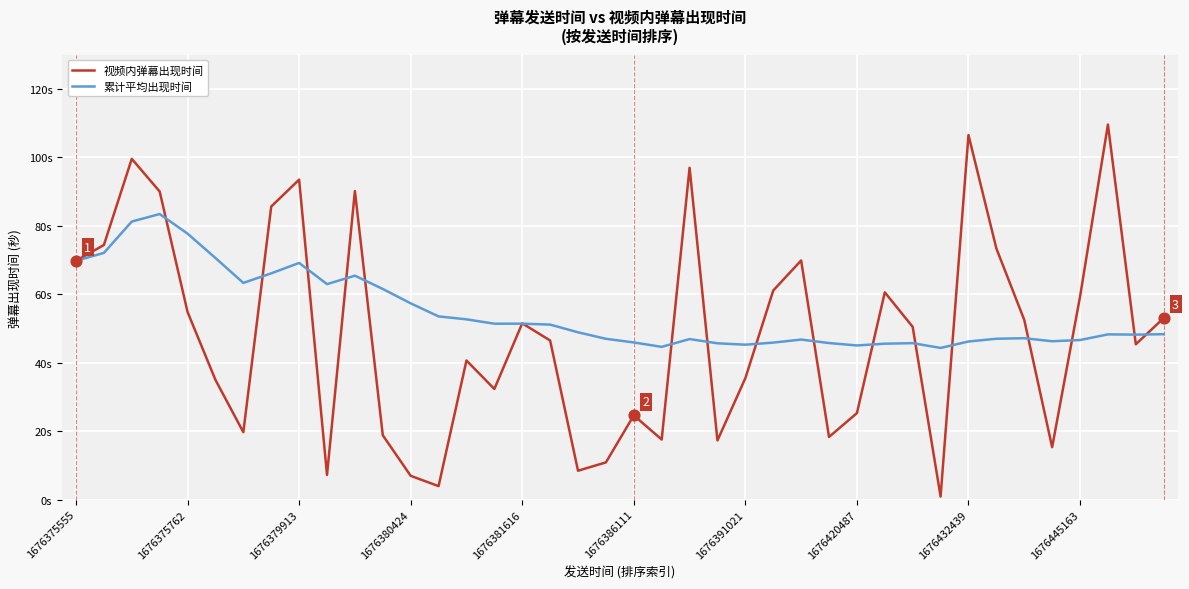

At how many categories does at least one series exceed 40?

40